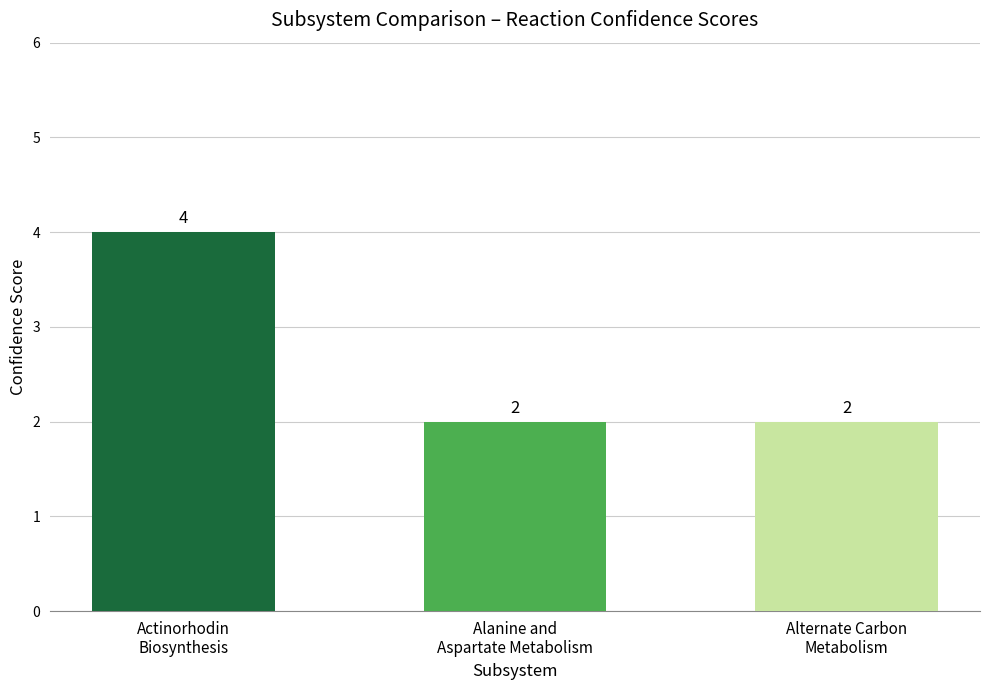

What is the label of the 2nd bar from the right?

Alanine and
Aspartate Metabolism